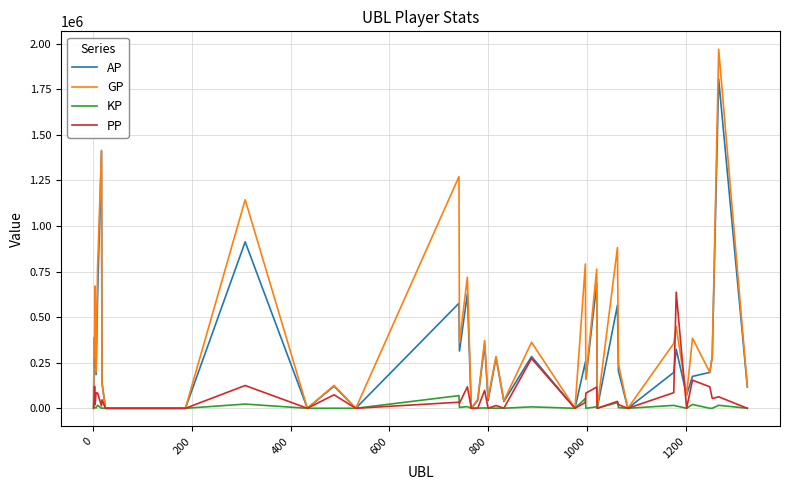

What are all the series names shown in the legend?

AP, GP, KP, PP